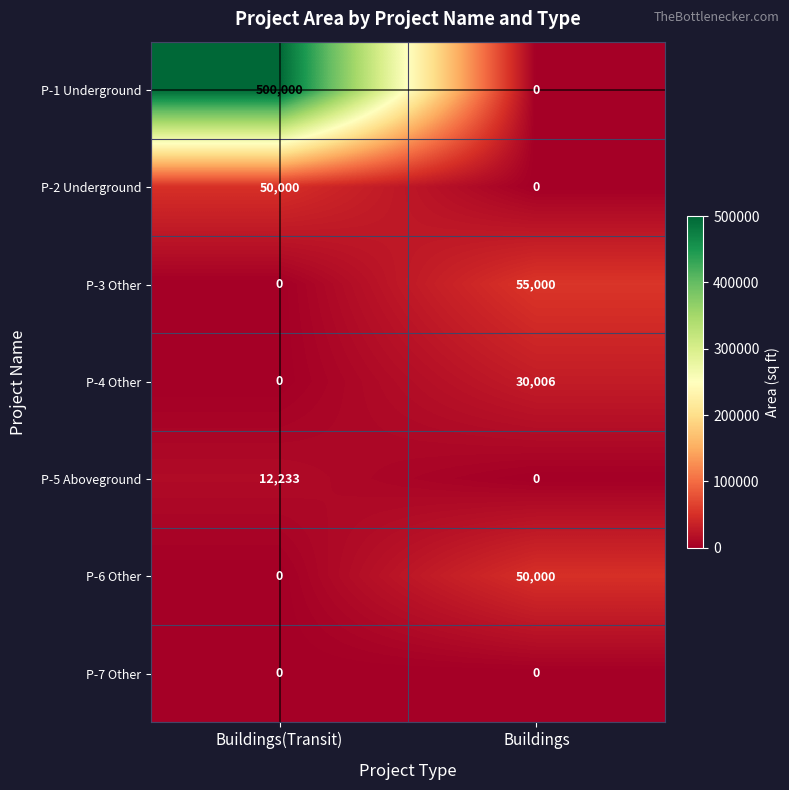

What is the total value across all series at Buildings?

135006